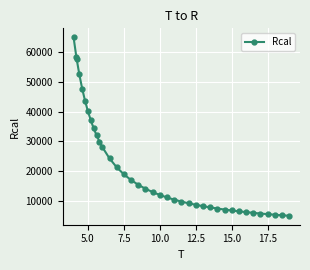

How many values exceed 12966?

19